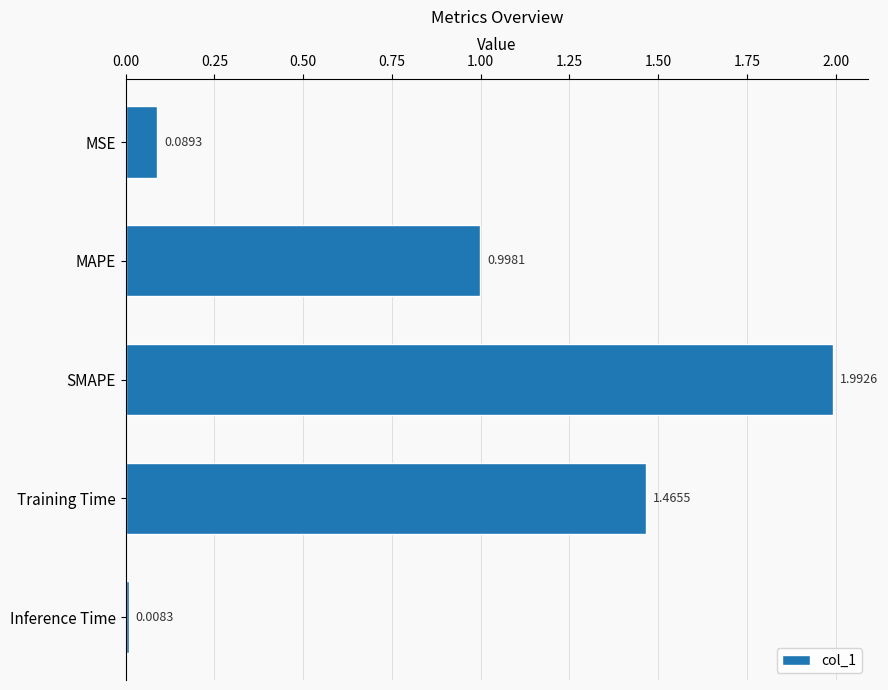

What is the change in value from MSE to MAPE?

+0.9